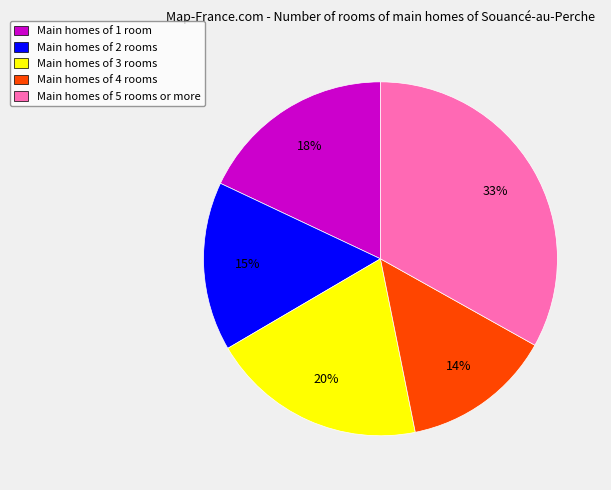

To the nearest percent, what portion does Main homes of 1 room represent?

18%